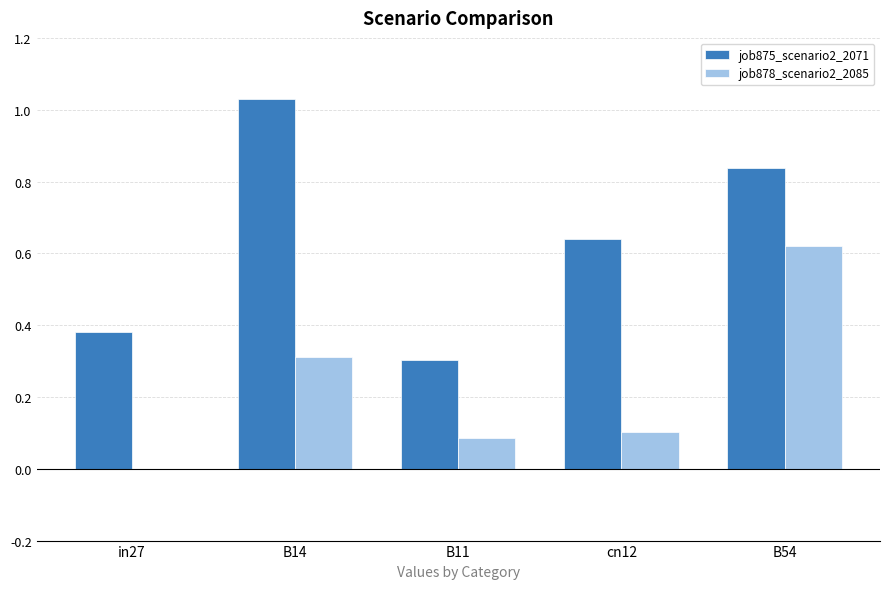

At which label does job875_scenario2_2071 reach its peak?

B14